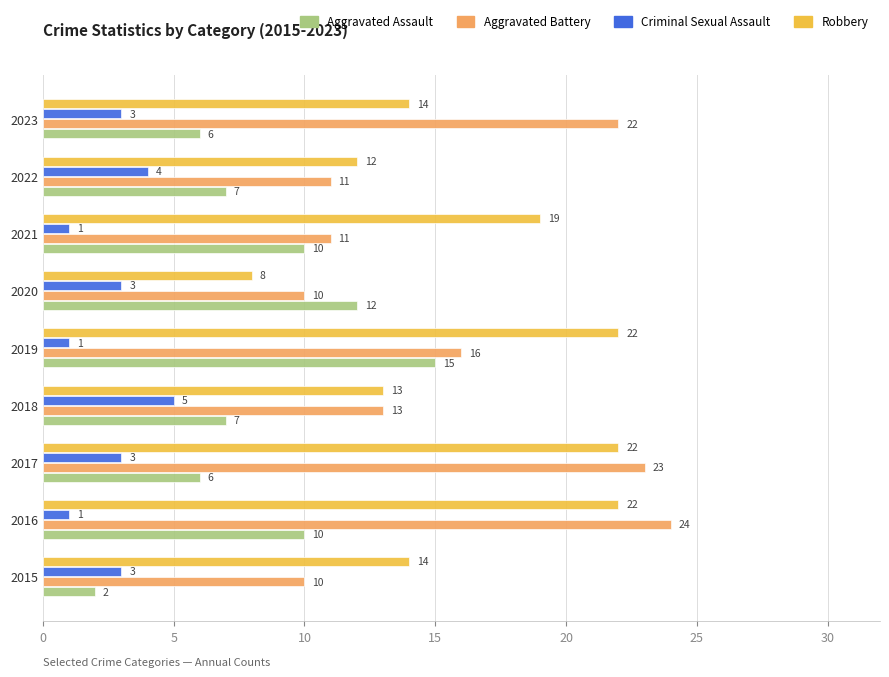

What is the spread (max minus min) of values at 2022?

8